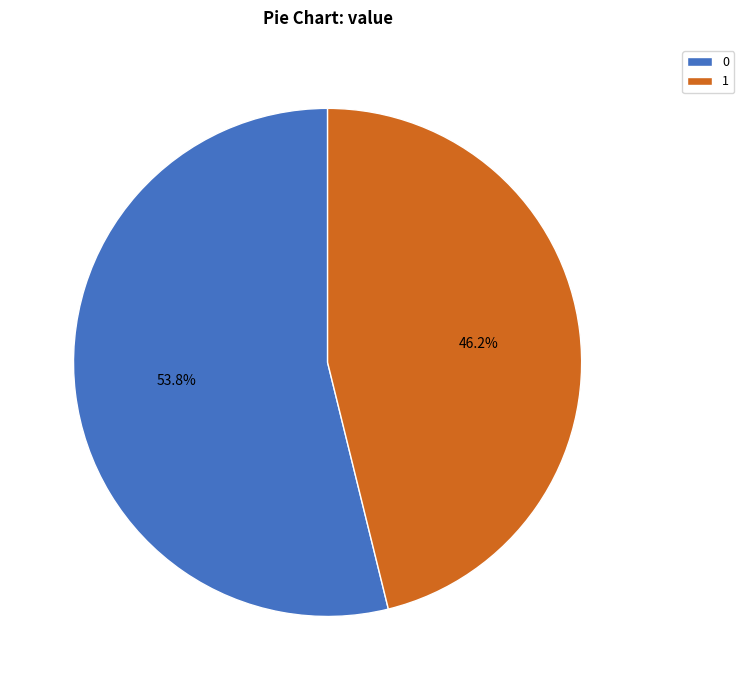

What percentage is NOT represented by 0?

46.2%